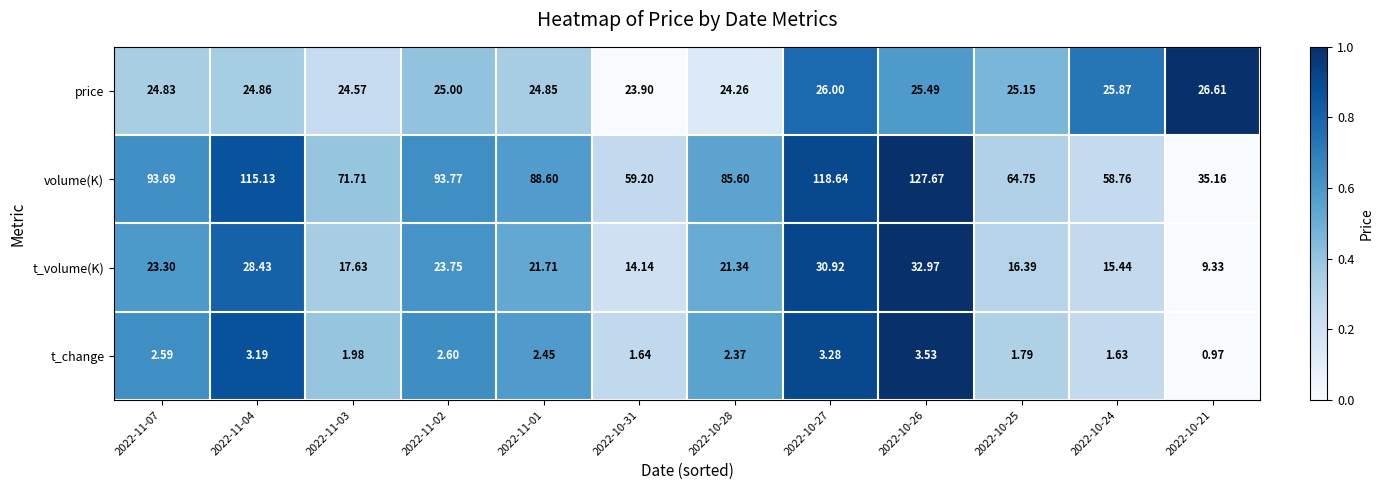

Rank the series at 2022-10-24 from highest to lowest value.

volume(K), price, t_volume(K), t_change